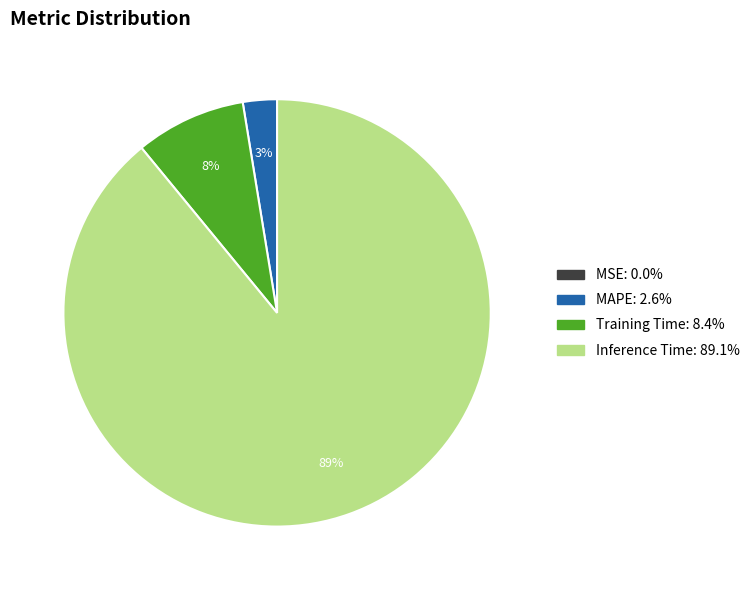

To the nearest percent, what is the difference between the largest and smallest slice percentages?

89%